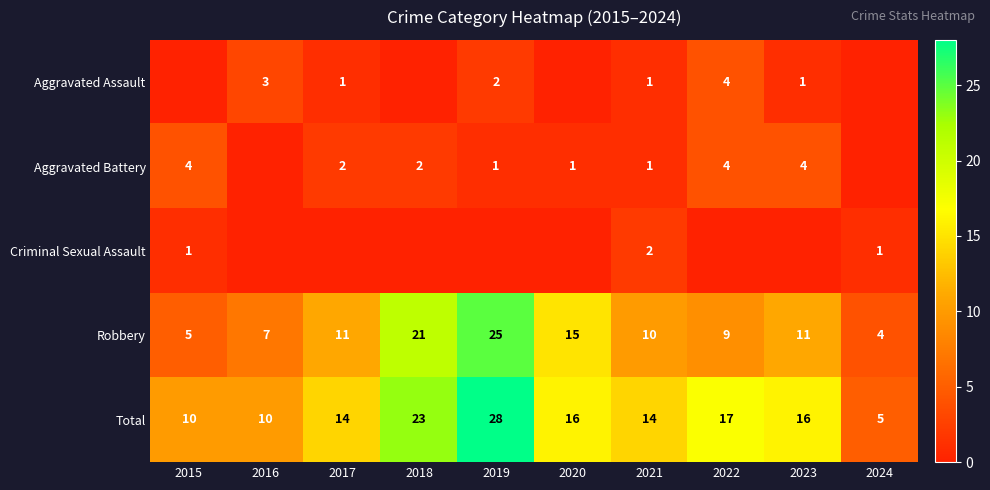

Is the value of Criminal Sexual Assault at 2015 greater than the value of Aggravated Assault at 2019?

No